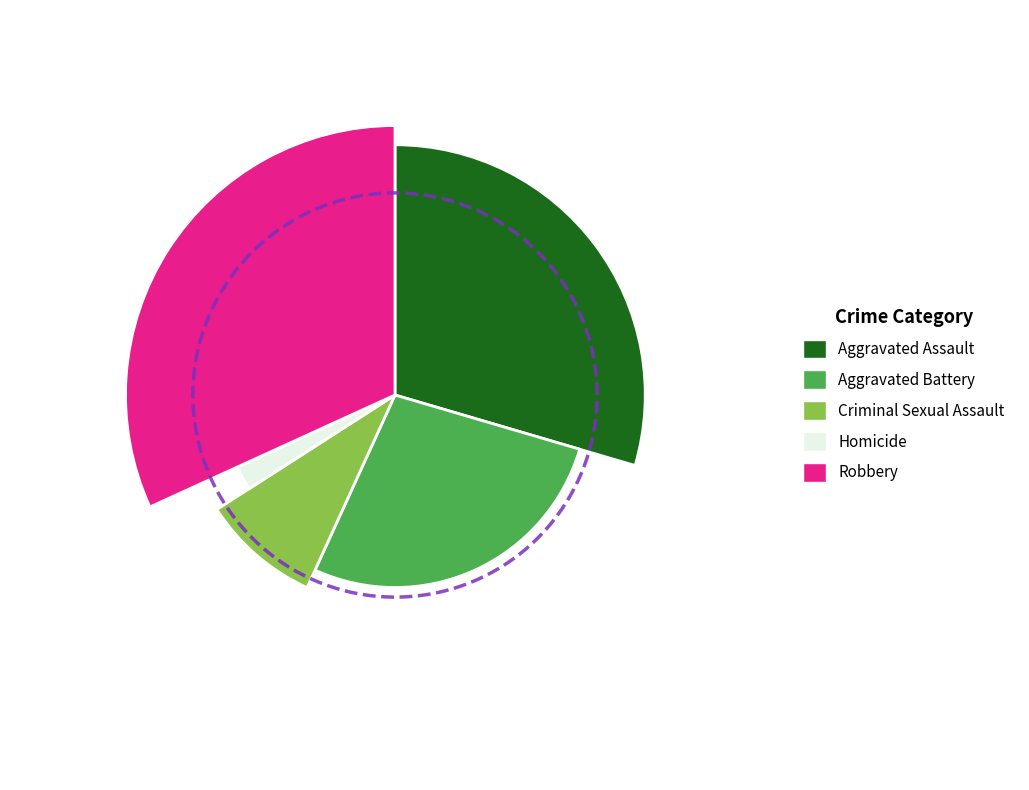

What is the change in value from Aggravated Assault to Robbery?

+1